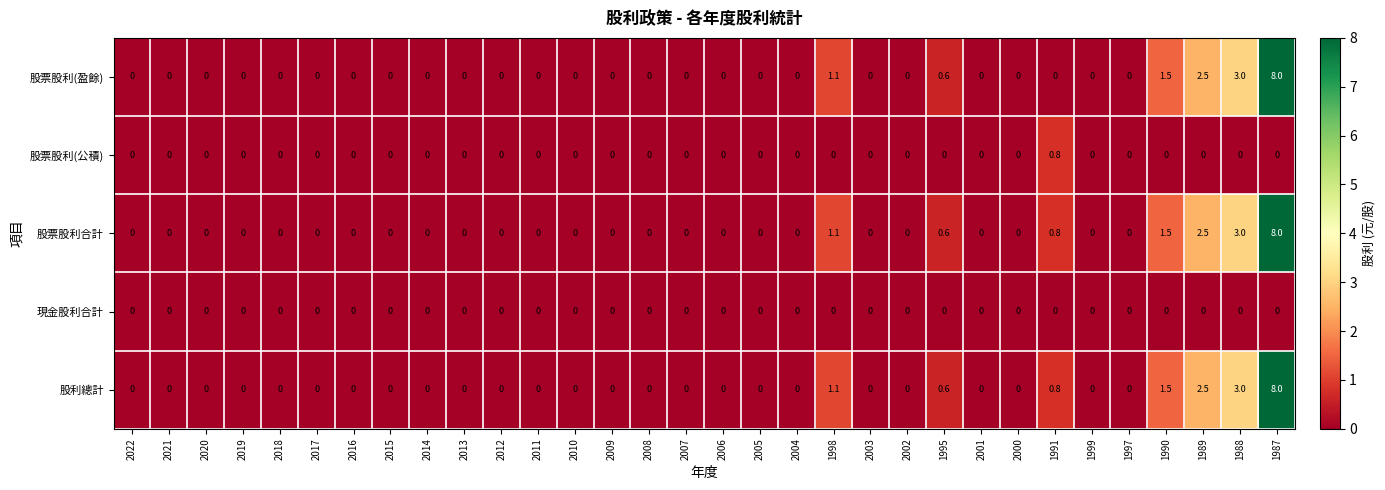

At which category is the sum across all series the highest?

1987